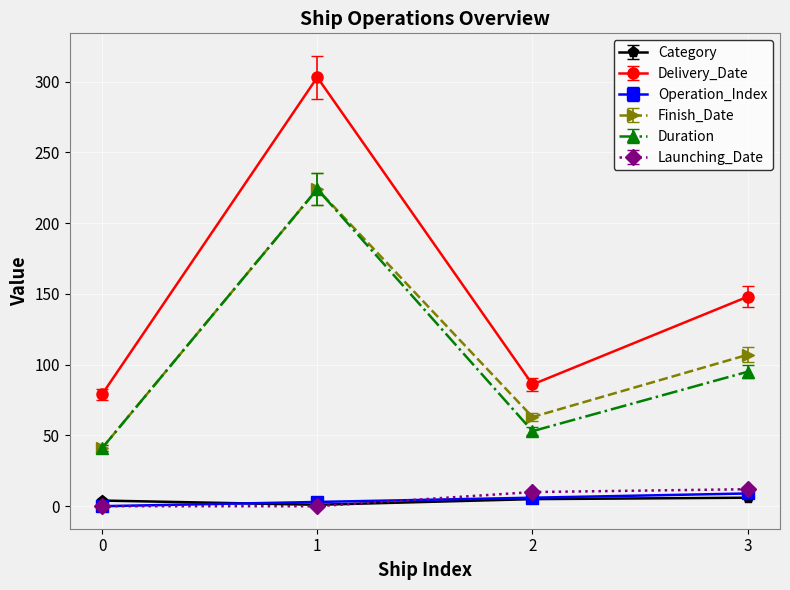

Which series has the largest total across all categories?

Delivery_Date